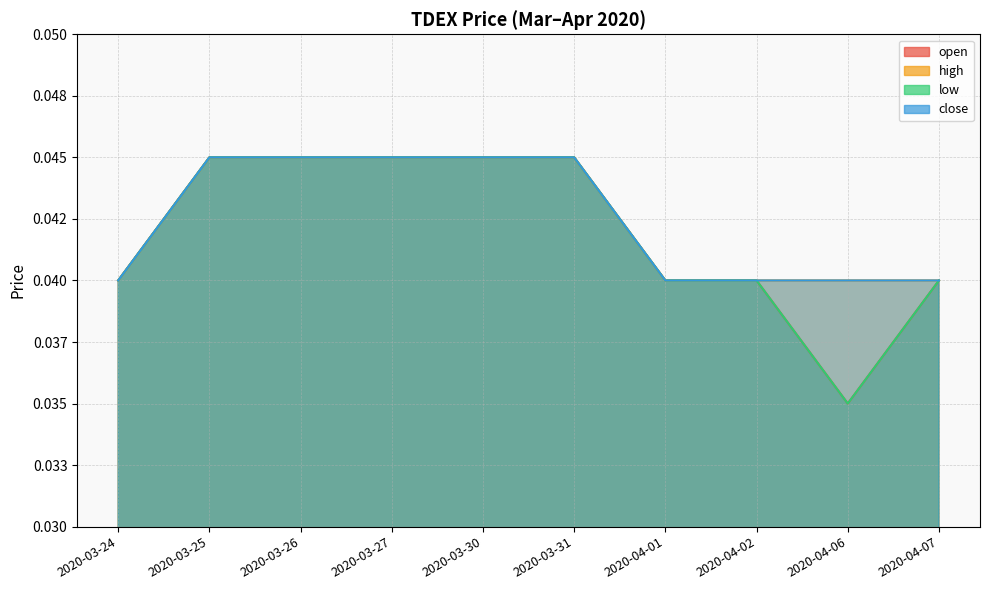

At which label does high reach its minimum?

2020-03-24